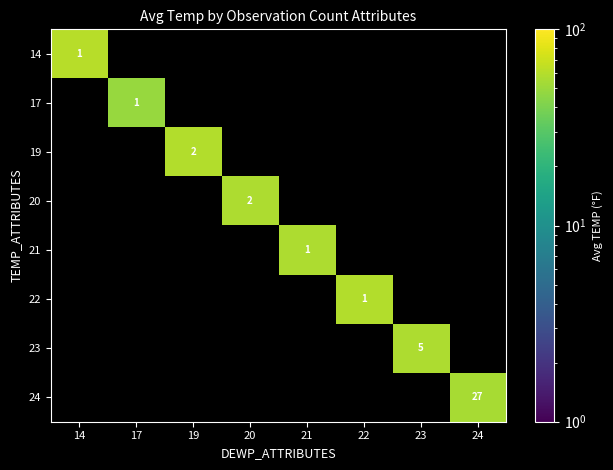

How many categories are shown in the chart?

8